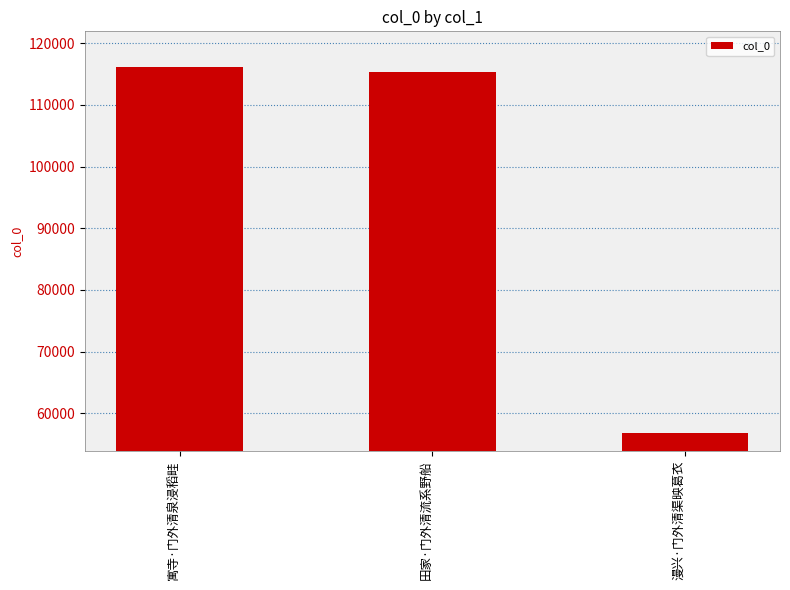

How many bars are there in total?

3